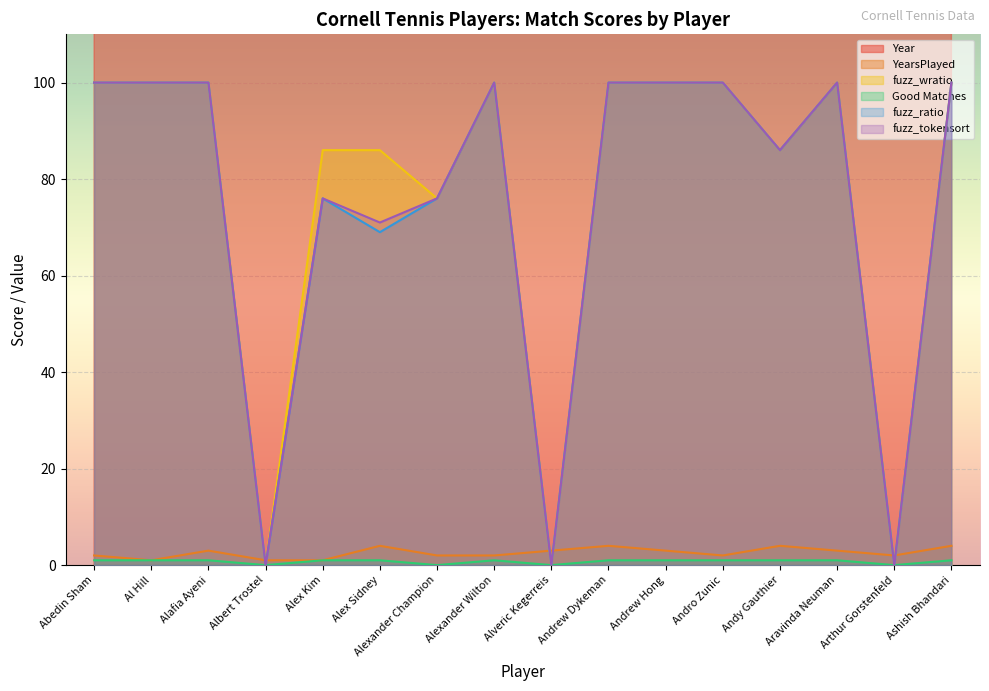

Is the value of YearsPlayed at Andrew Hong greater than the value of fuzz_ratio at Andy Gauthier?

No